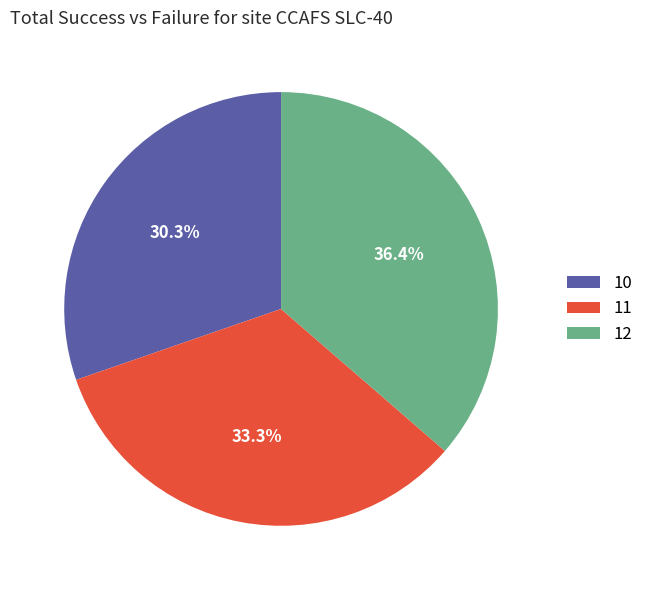

Rank the categories by value from highest to lowest.

12, 11, 10